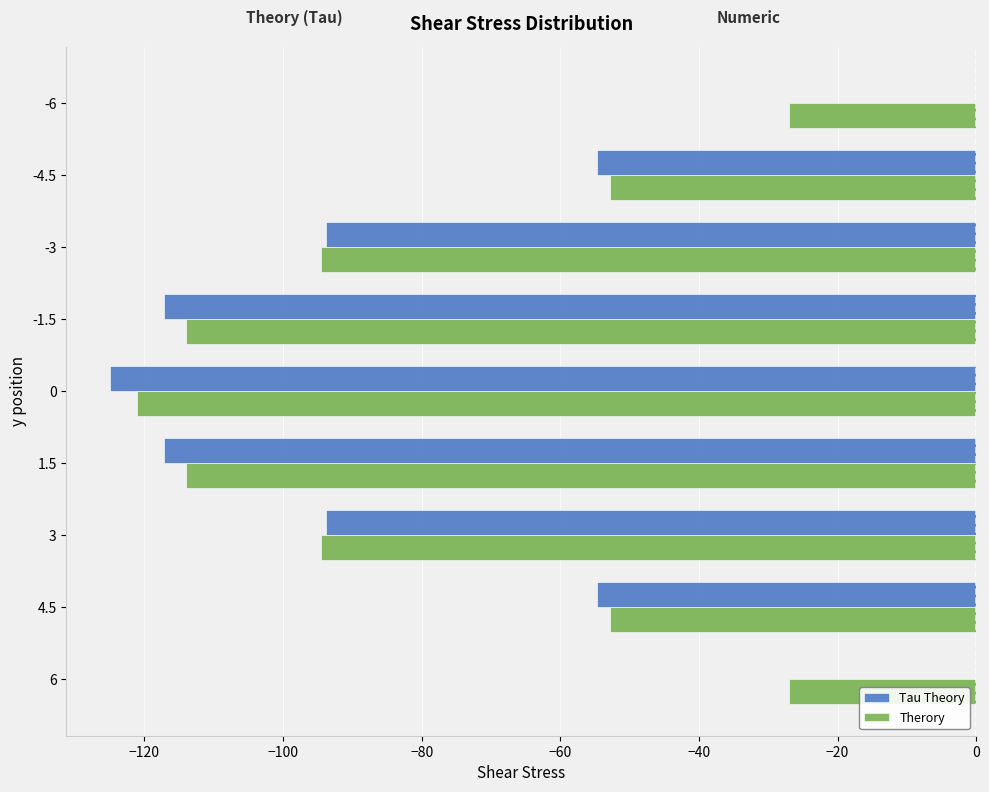

What is the sum of the Tau Theory values at 3 and 4.5?

-148.4